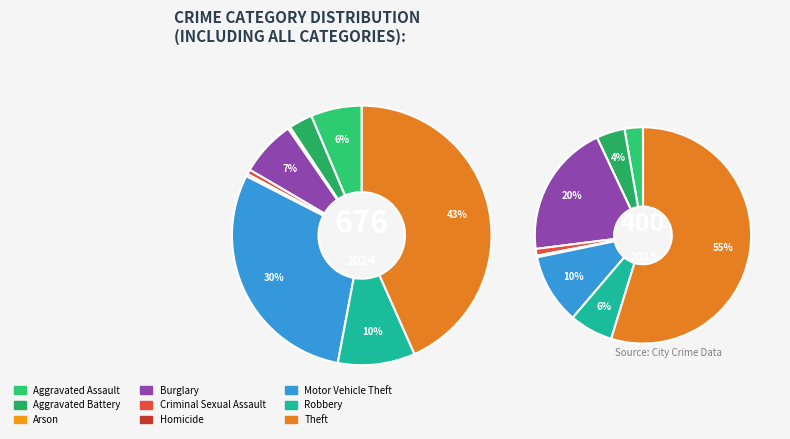

Count the number of slices in the pie.

9